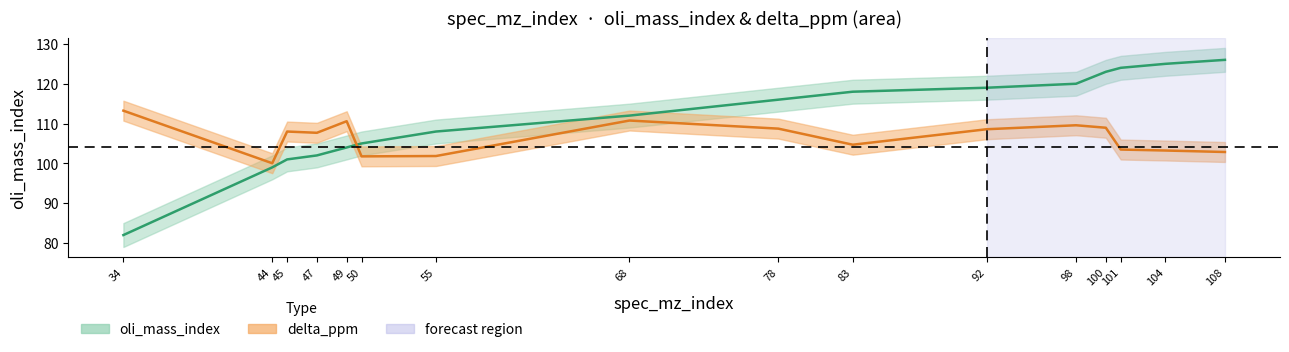

What is the greatest value displayed?

126.0